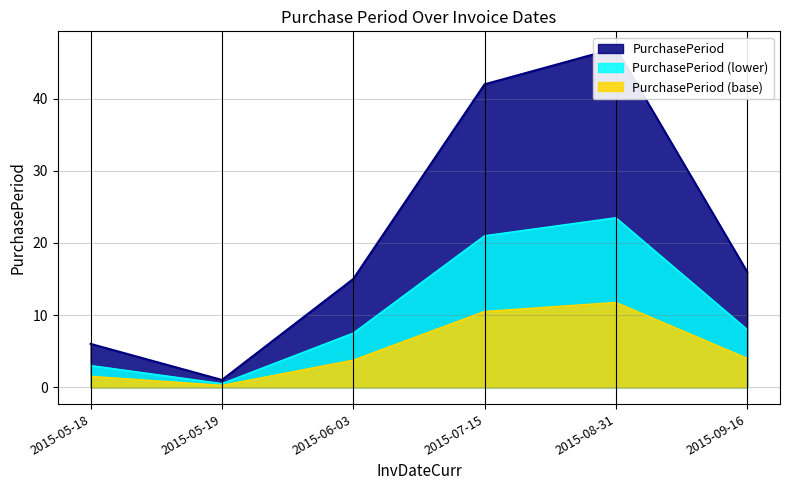

What is the sum of all values?

127